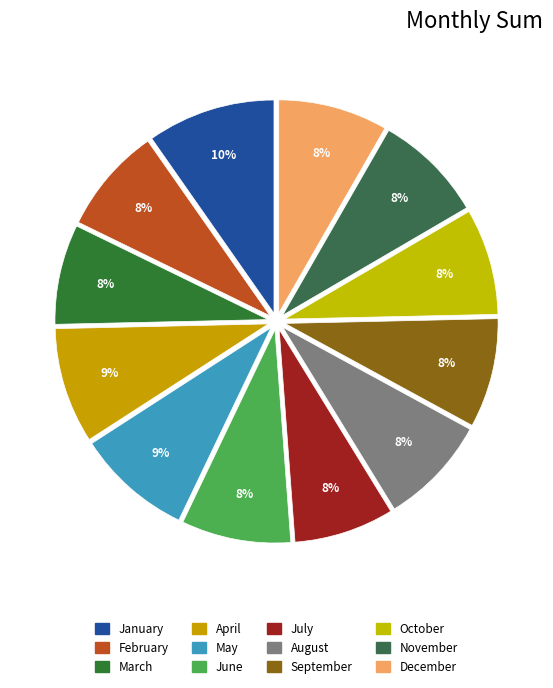

To the nearest percent, what percentage of the pie is December?

8%